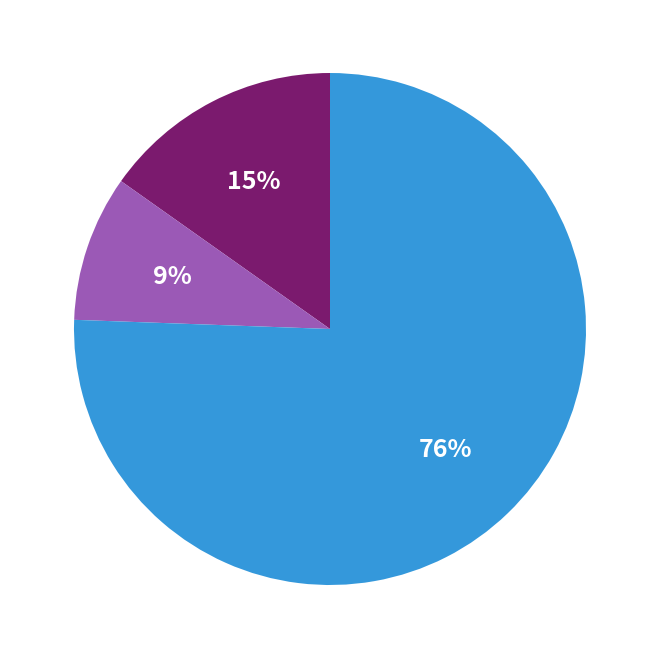

Is there a majority slice in this chart?

Yes